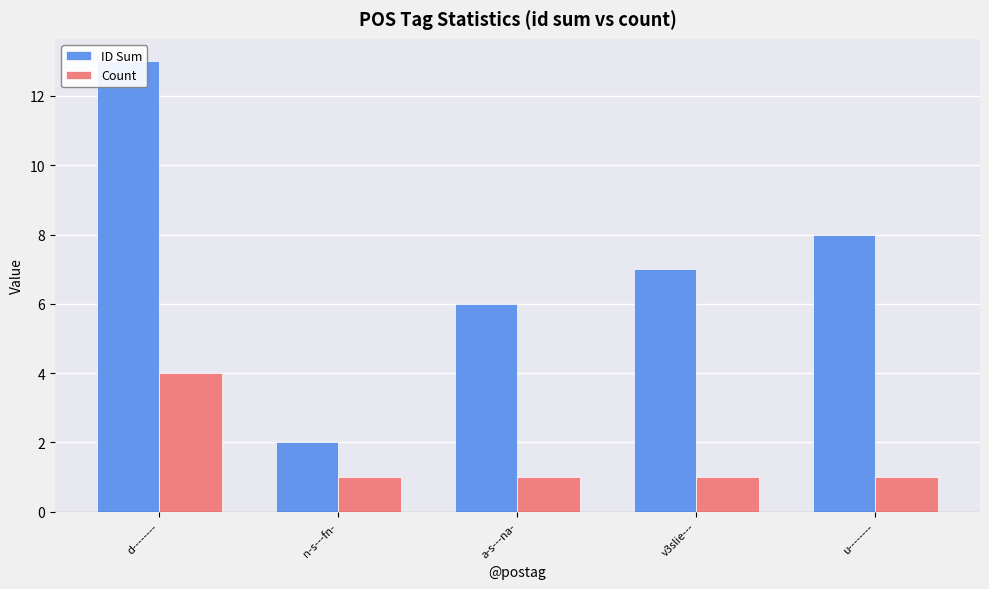

How many categories are shown in the chart?

5